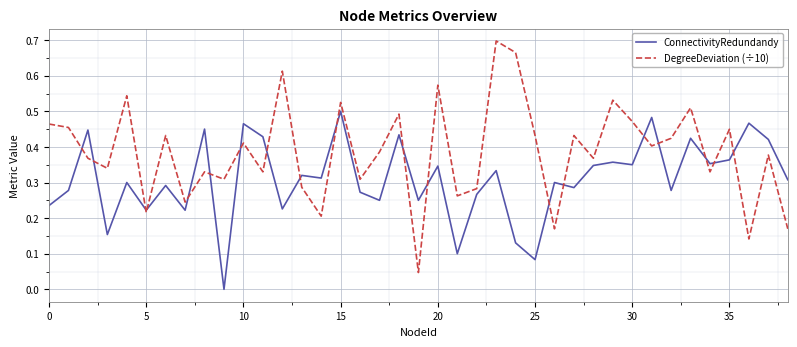

List the series in order of their peak value, lowest first.

ConnectivityRedundandy, DegreeDeviation (÷10)